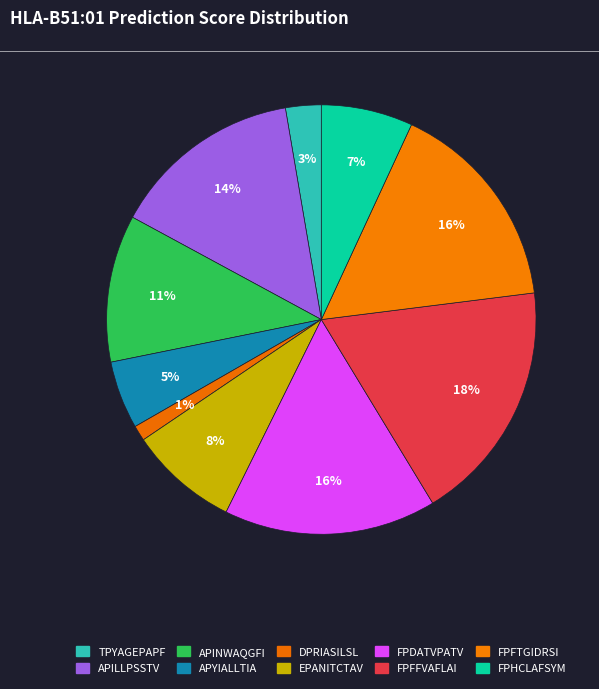

How many slices are in this pie chart?

10